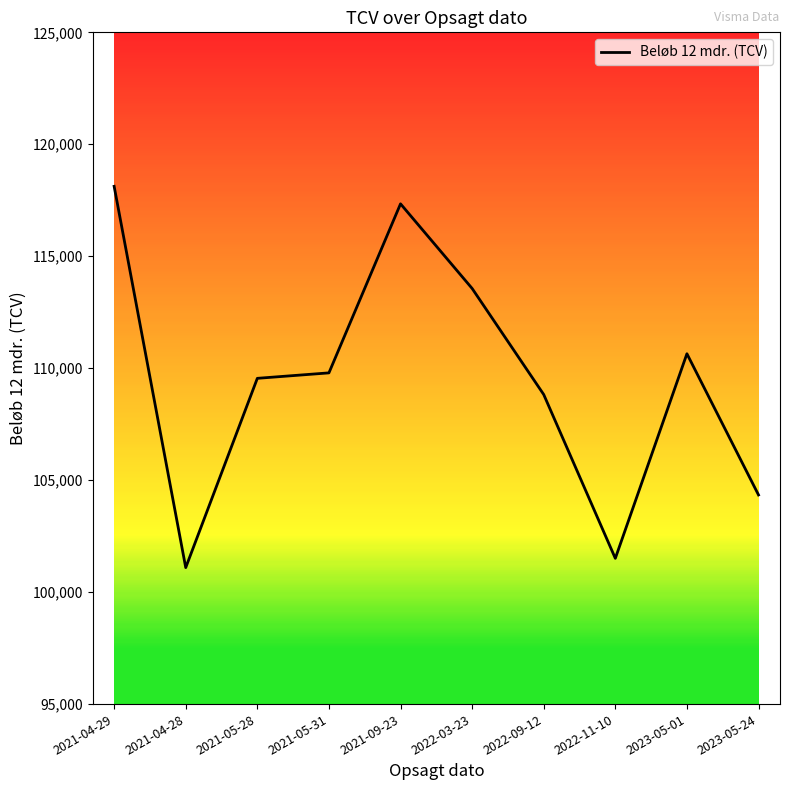

Does the chart display data point markers on the line(s)?

No